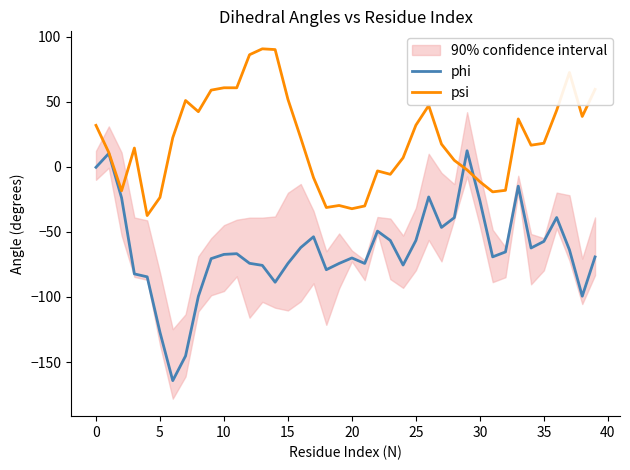

List the series in order of their peak value, highest first.

psi, phi